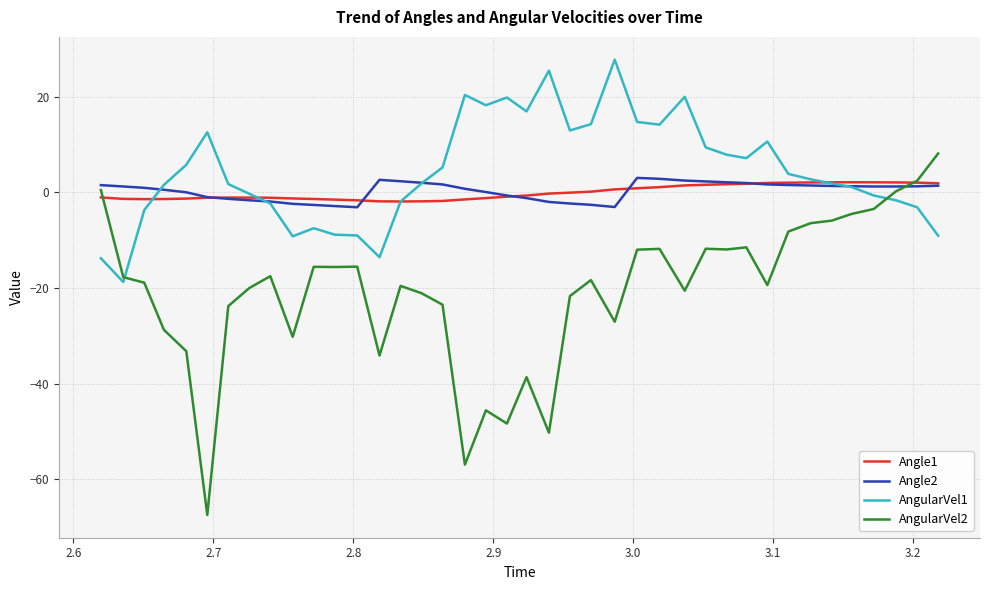

What is the smallest value displayed?

-67.5